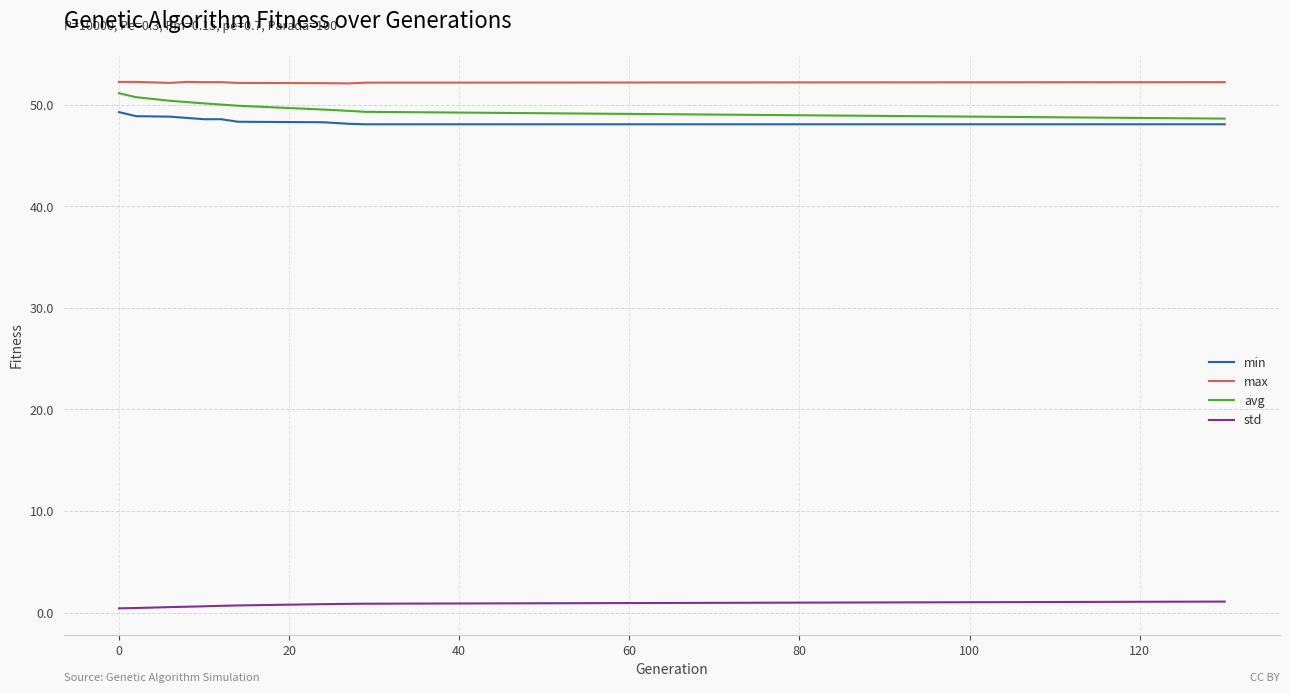

What is the maximum value for avg?

51.2